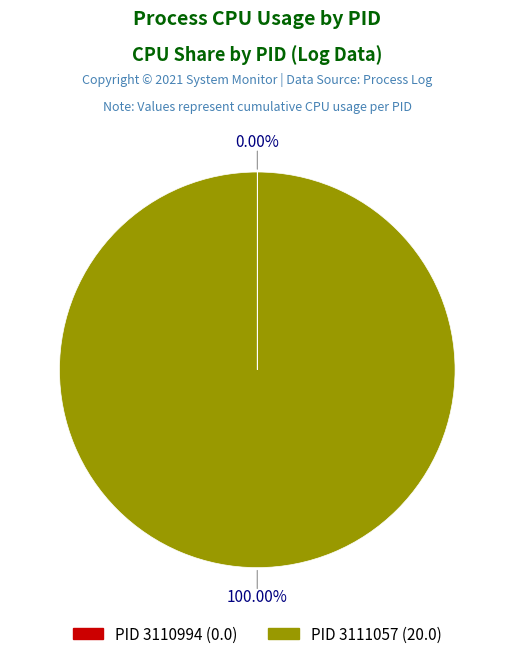

Is there any slice that represents more than half of the pie?

Yes